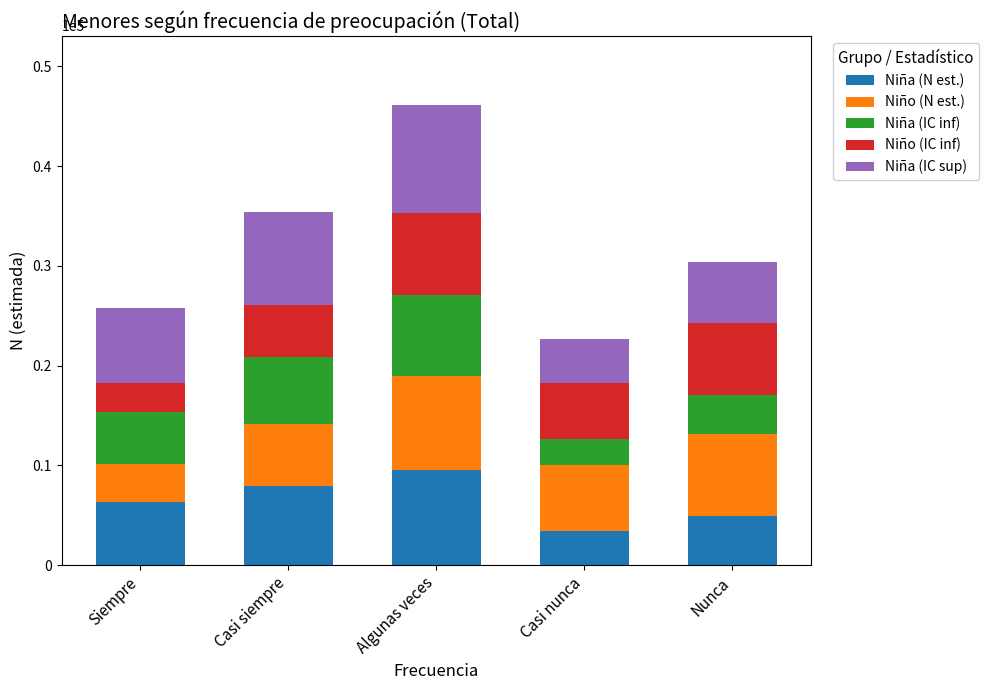

At which category is the sum across all series the highest?

Algunas veces